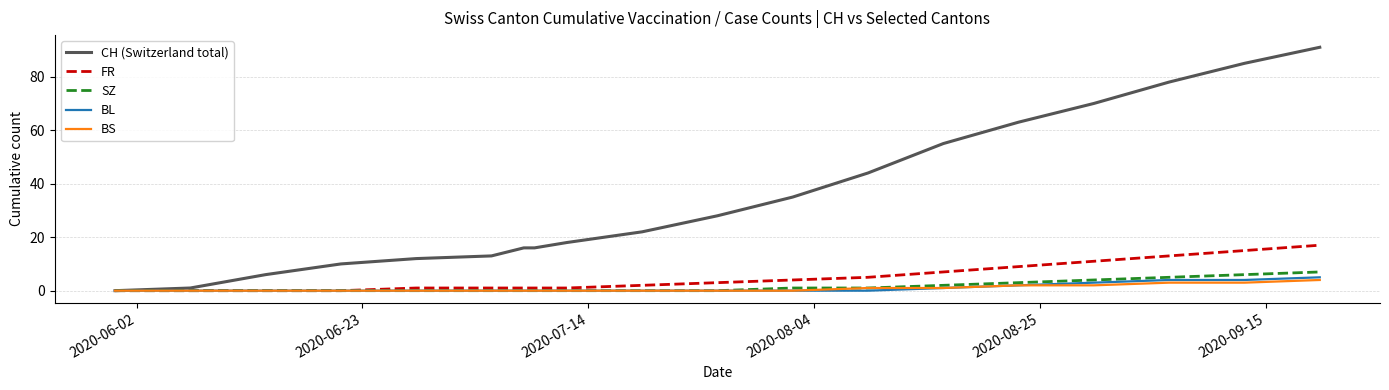

What is the greatest value displayed?

91